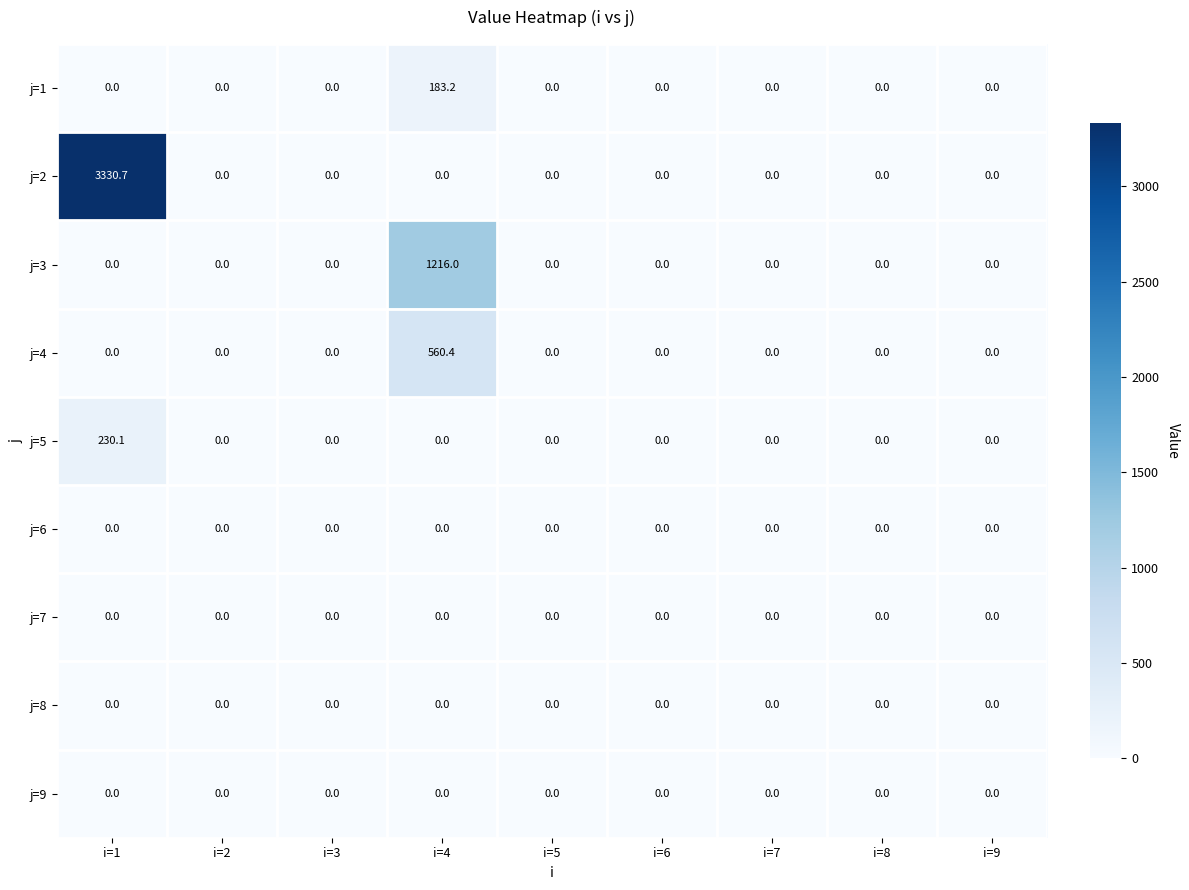

Which series has the largest range (max minus min)?

j=2